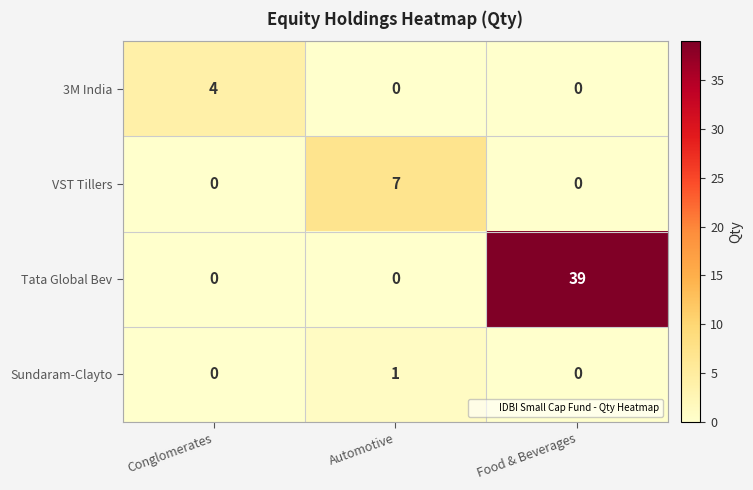

List the series in order of their peak value, highest first.

Tata Global Bev, VST Tillers, 3M India, Sundaram-Clayto